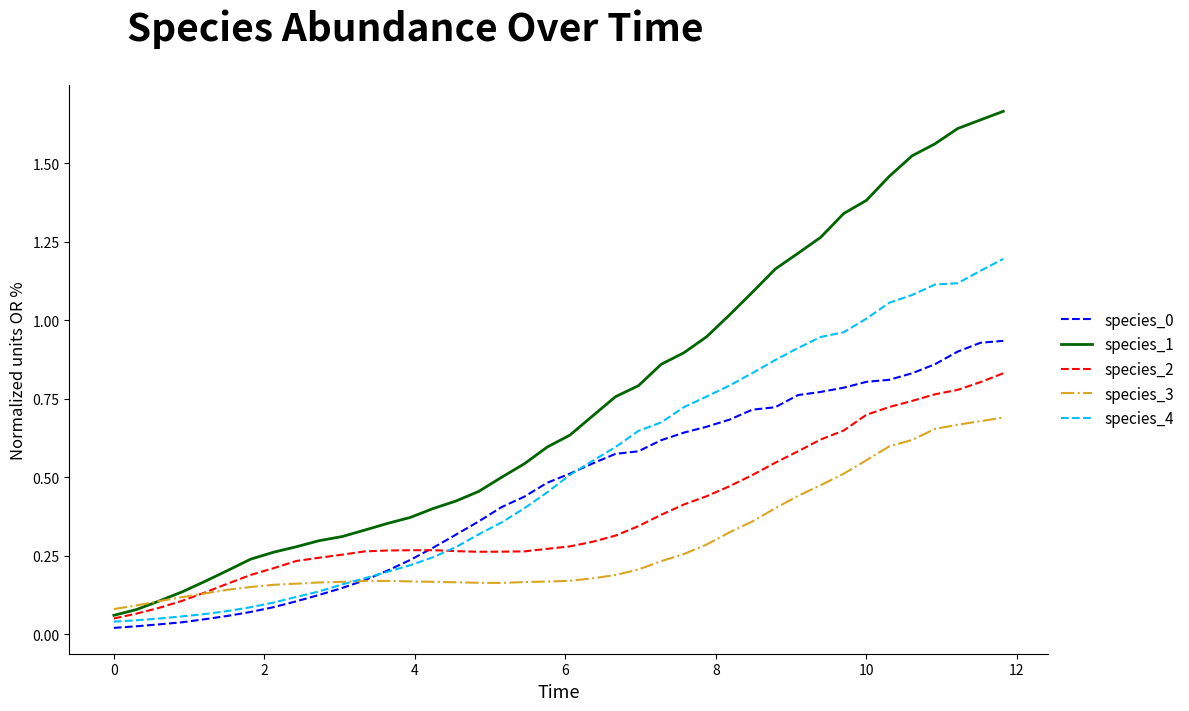

Does the chart have visible grid lines?

No